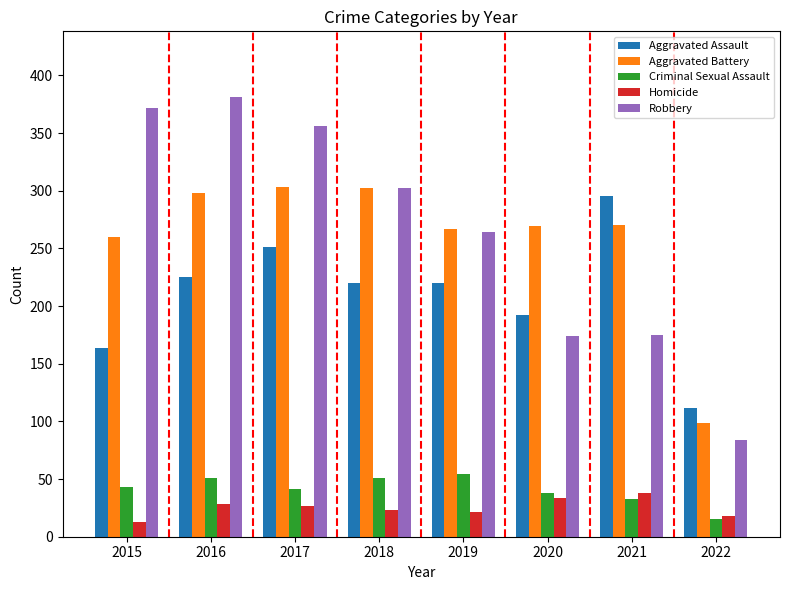

What is the spread (max minus min) of values at 2019?

246